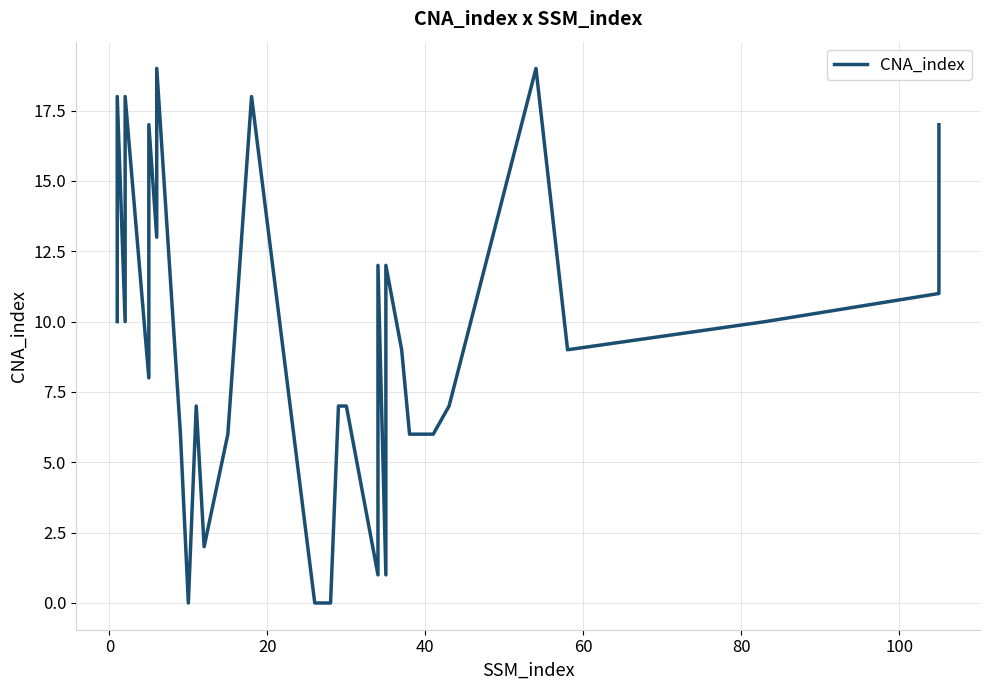

What is the difference between the second highest and second lowest values?

19